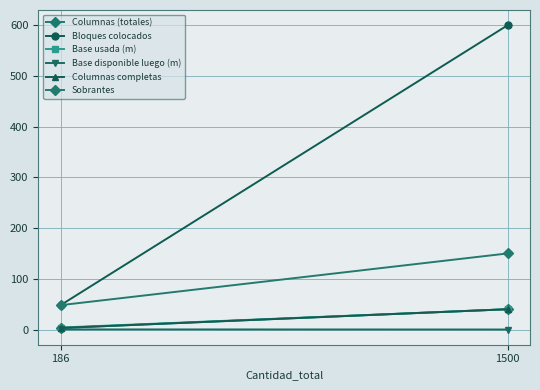

What are all the series names shown in the legend?

Columnas (totales), Bloques colocados, Base usada (m), Base disponible luego (m), Columnas completas, Sobrantes